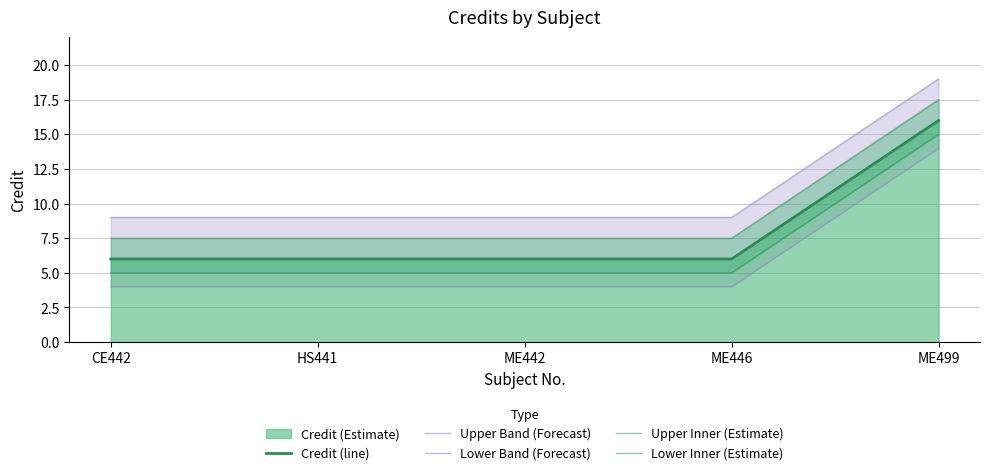

The value of Lower Band (Forecast) at HS441 is 4.0. True or false?

True